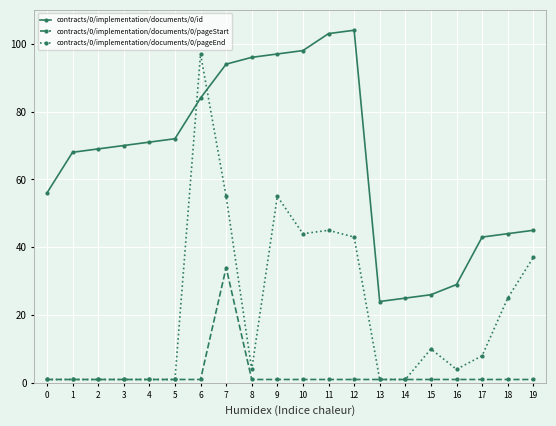

What is the value of the contracts/0/implementation/documents/0/pageEnd point at the 20th from the left?

37